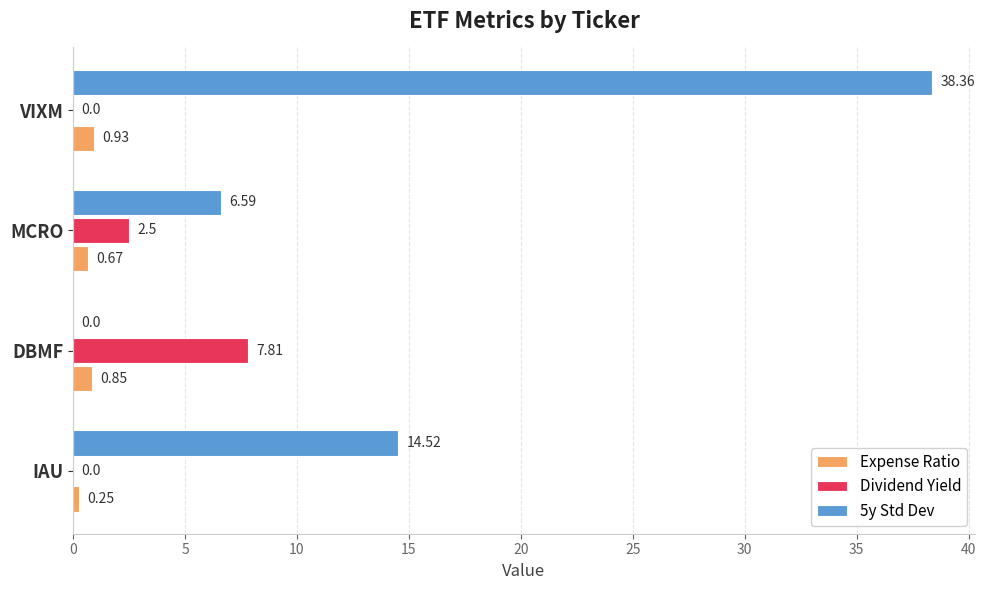

Which series has the largest range (max minus min)?

5y Std Dev